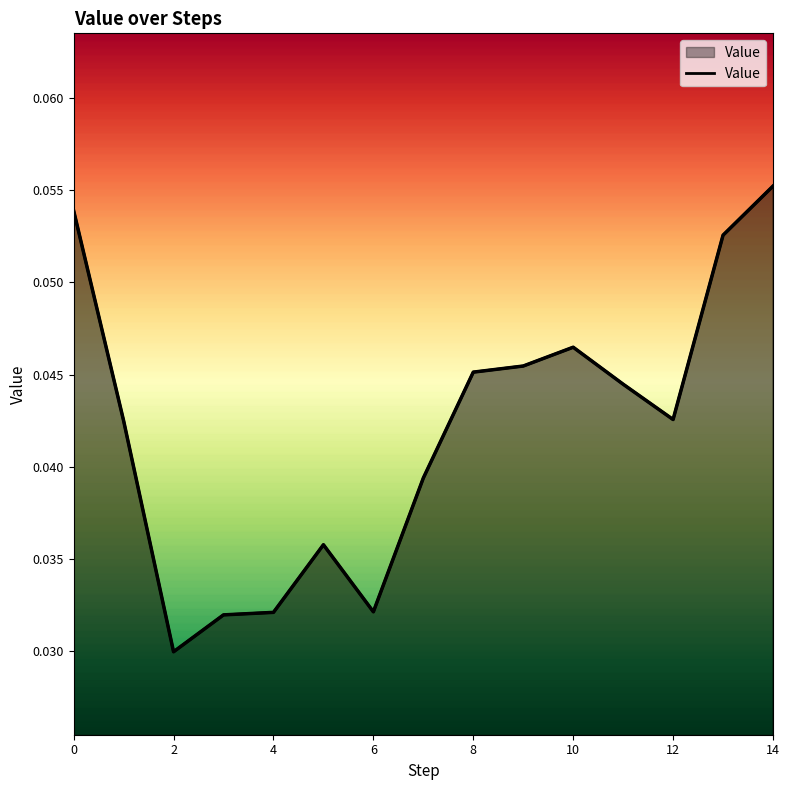

What is the greatest value displayed?

0.1